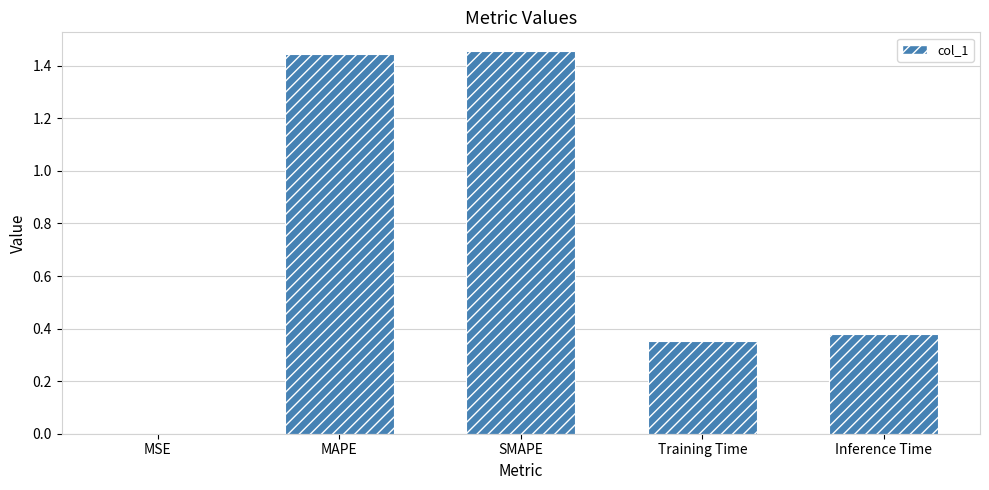

What is the change in value from SMAPE to Training Time?

-1.1